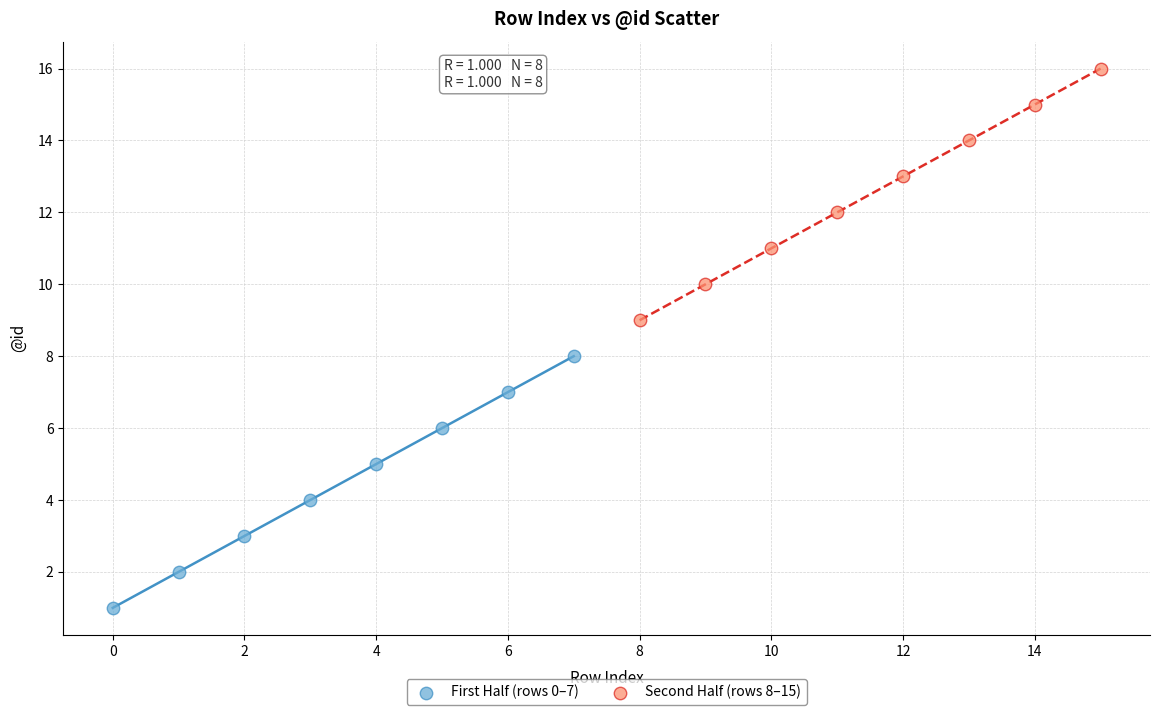

Which series contains the highest Y value?

Second Half (rows 8–15)